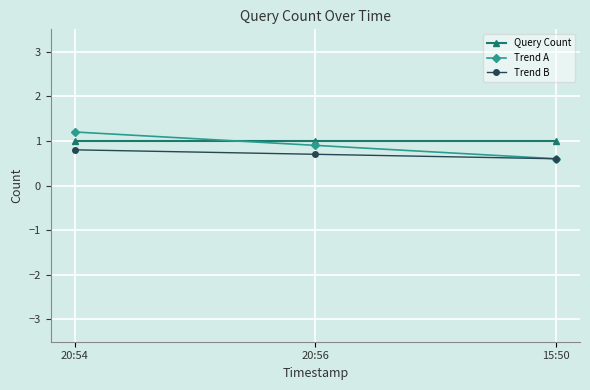

Rank the categories by Trend B value from lowest to highest.

15:50, 20:56, 20:54